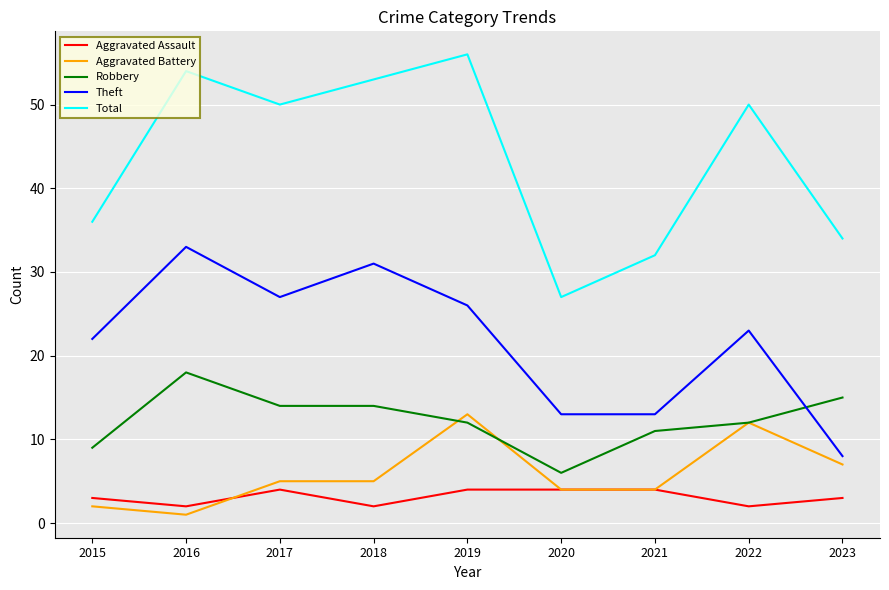

Reading left to right, list all the values displayed in this chart.

Aggravated Assault: 3	2	4	2	4	4	4	2	3
Aggravated Battery: 2	1	5	5	13	4	4	12	7
Robbery: 9	18	14	14	12	6	11	12	15
Theft: 22	33	27	31	26	13	13	23	8
Total: 36	54	50	53	56	27	32	50	34